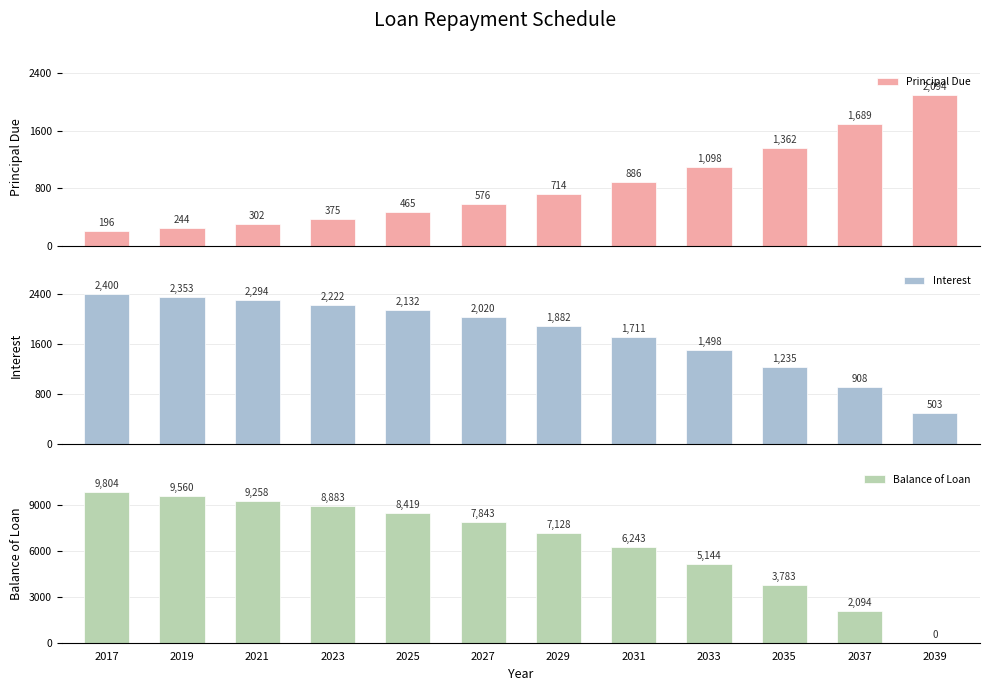

What is the highest value of the Principal Due series?

2094.0